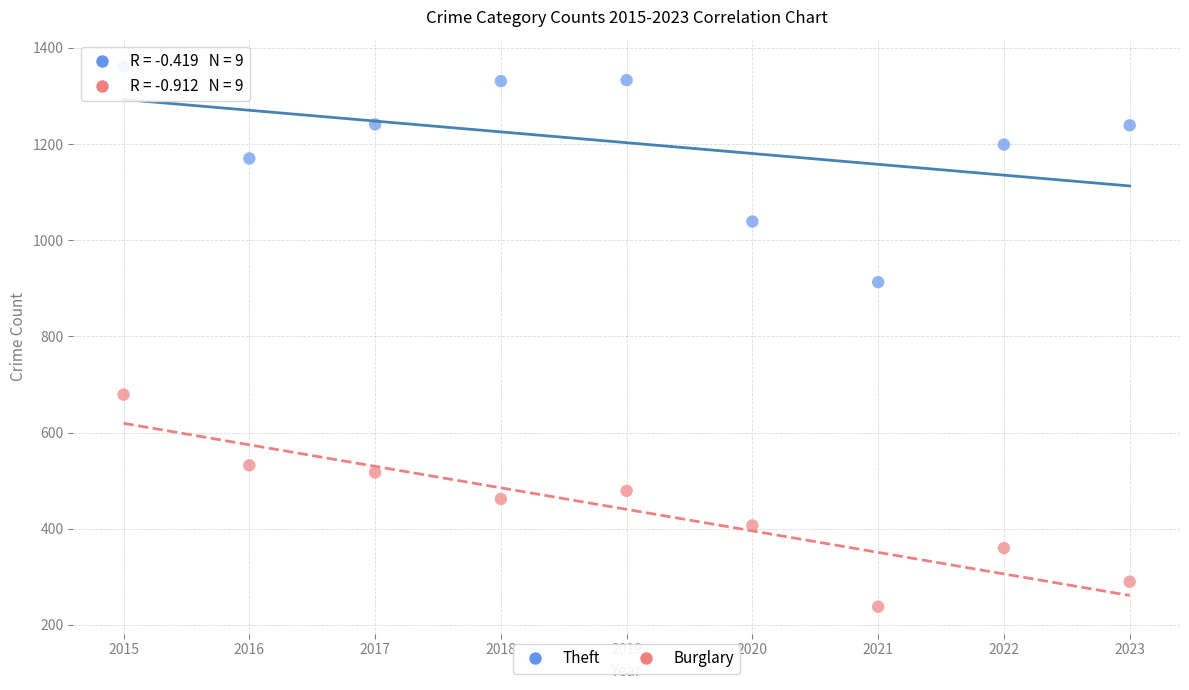

Across all data points, what is the range of Y values (max minus min)?

1123